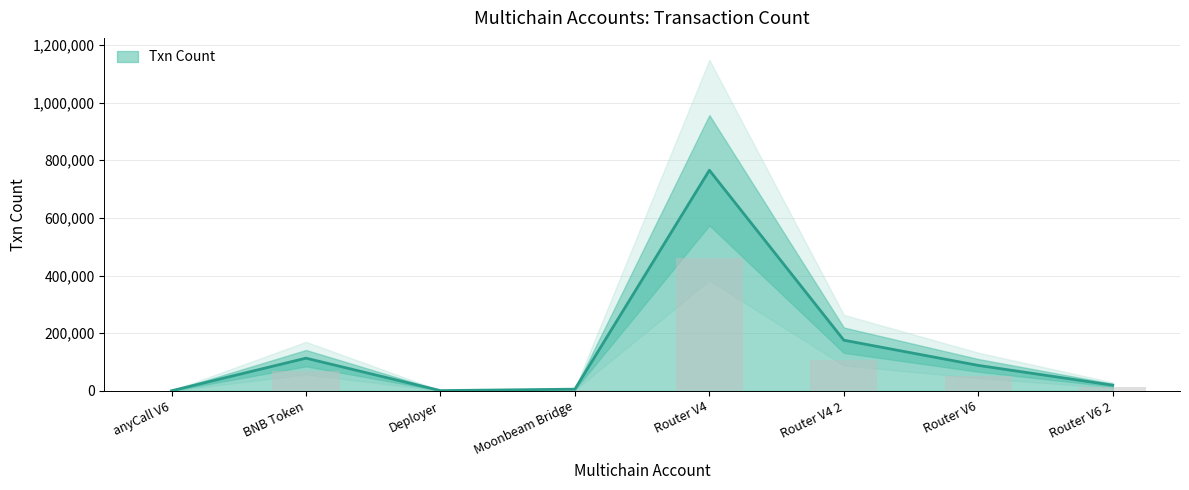

What is the smallest value displayed?

226